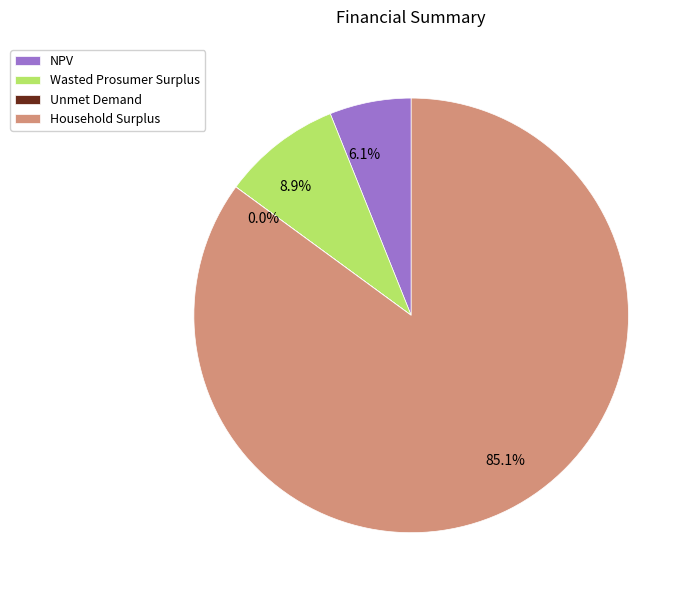

Approximately how many times larger is the value at 6.1% compared to 8.9%?

0.7